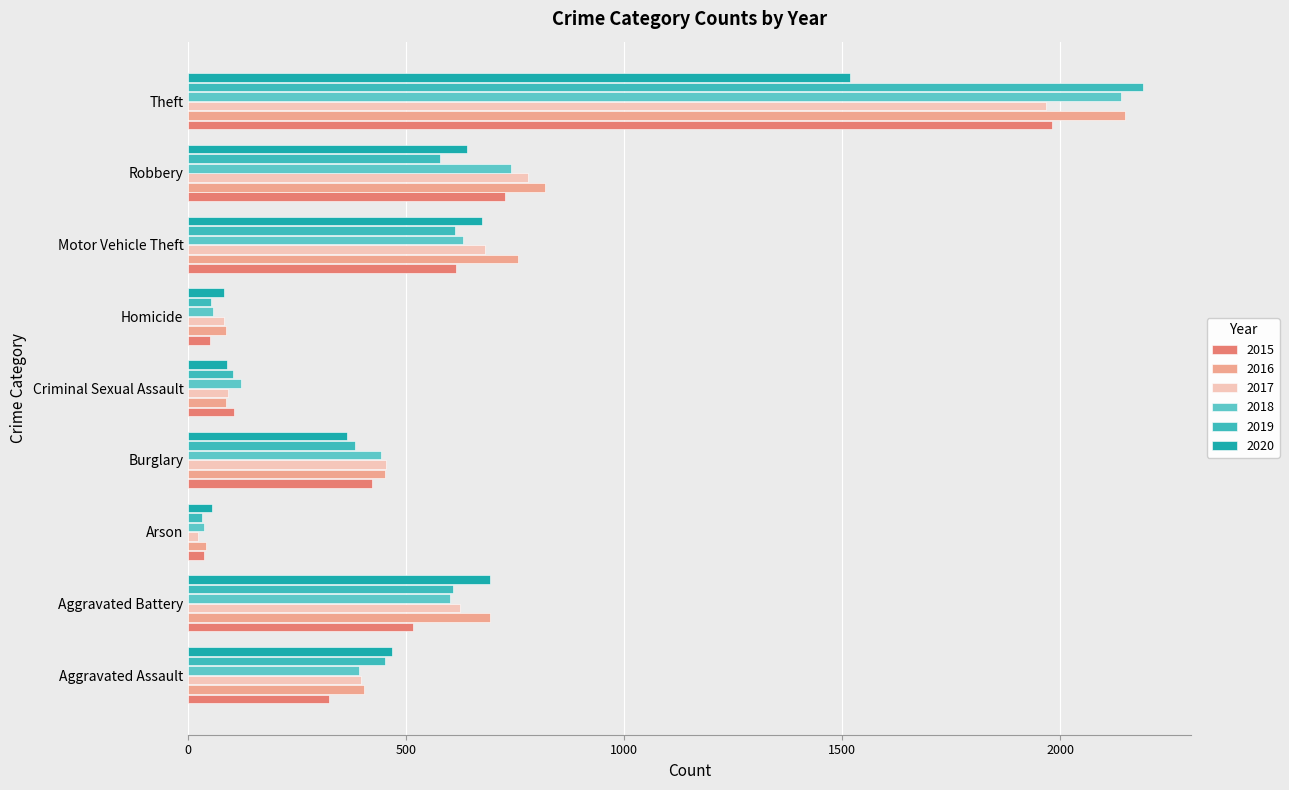

Which category has the highest value across all series?

Theft